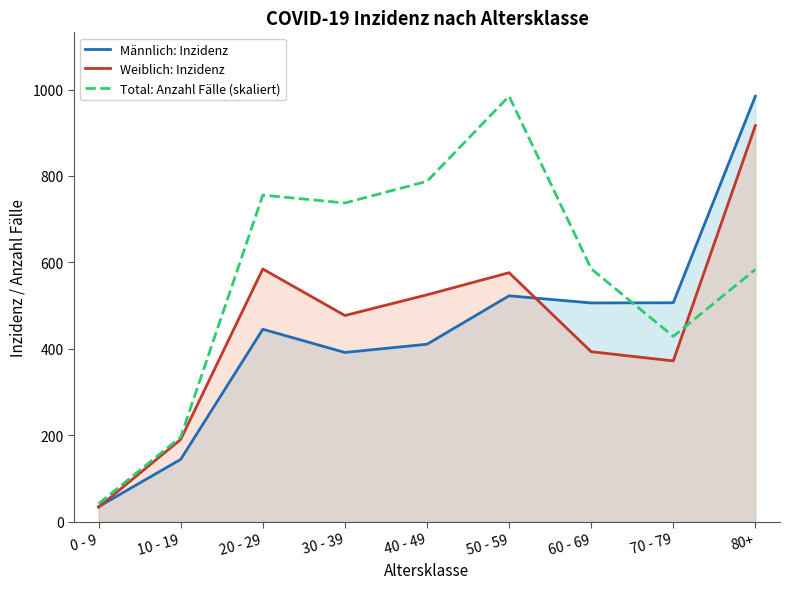

What is the difference between the Total: Anzahl Fälle (skaliert) values at 30 - 39 and 50 - 59?

247.2